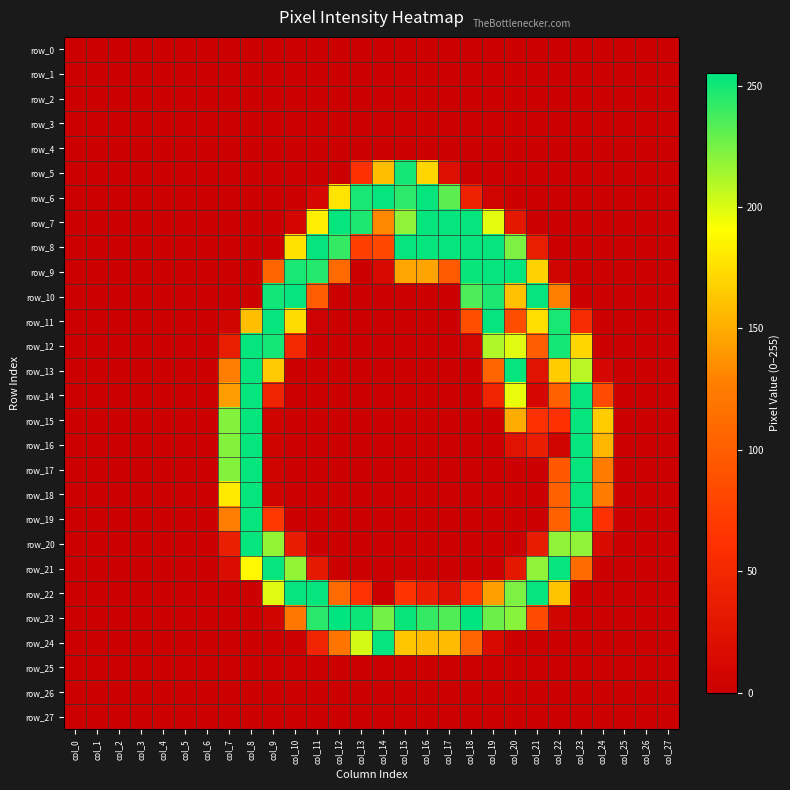

At which category does the chart reach its minimum across all series?

col_0